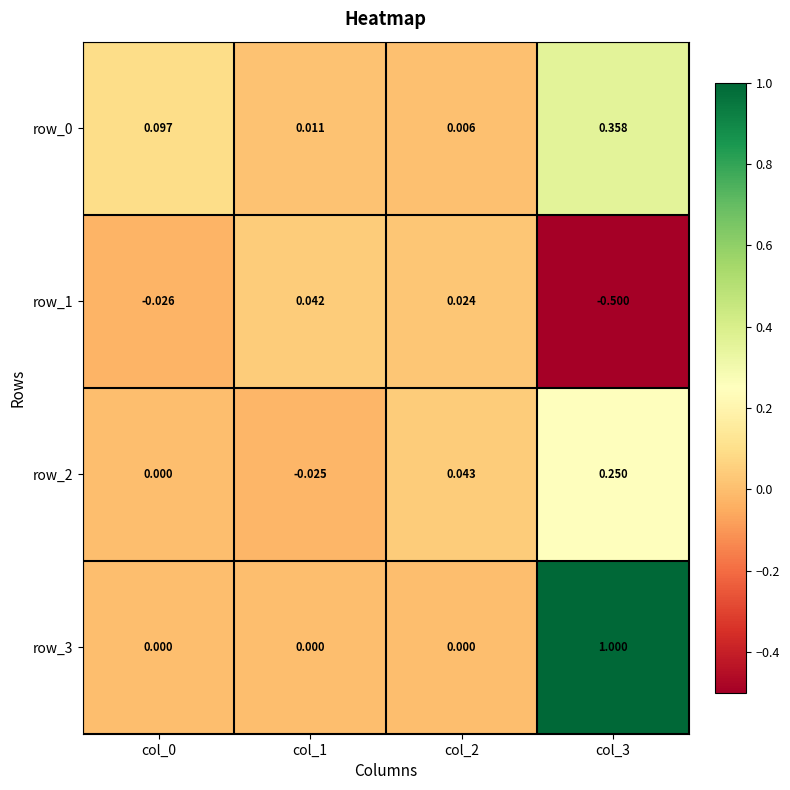

How many distinct data groups are displayed?

4